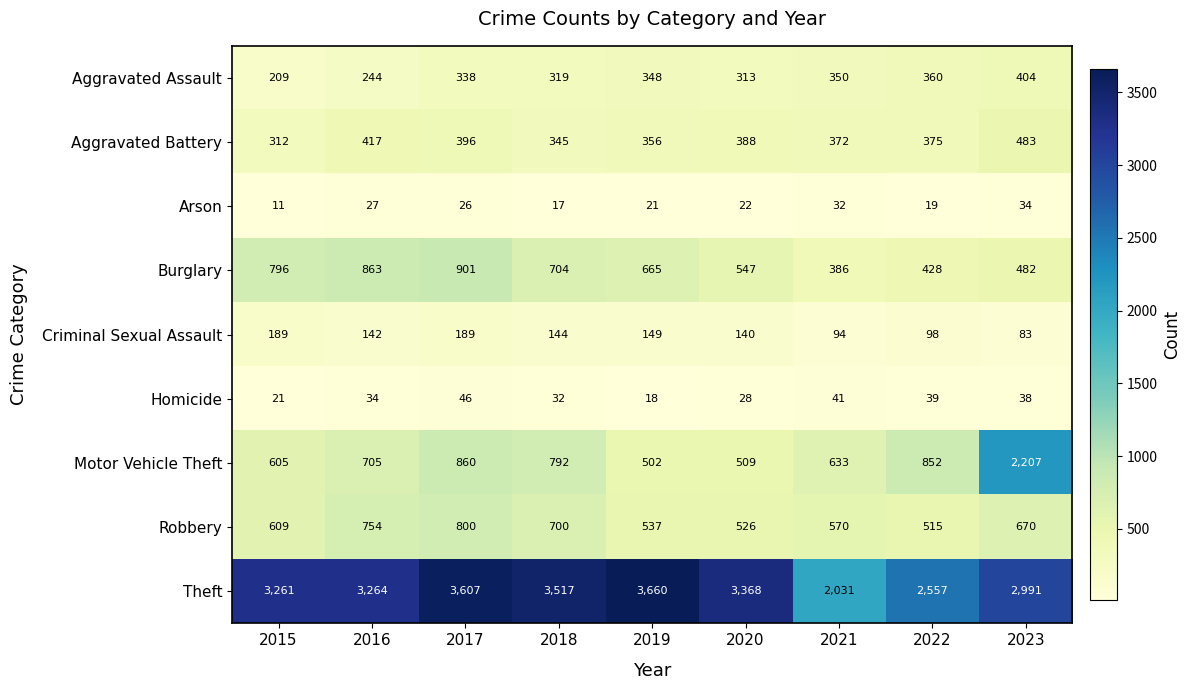

What is the approximate value of Theft at 2021?

2031